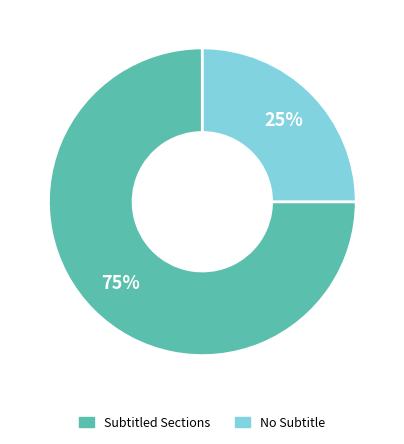

To the nearest percent, what is the difference between the largest and smallest slice percentages?

50%